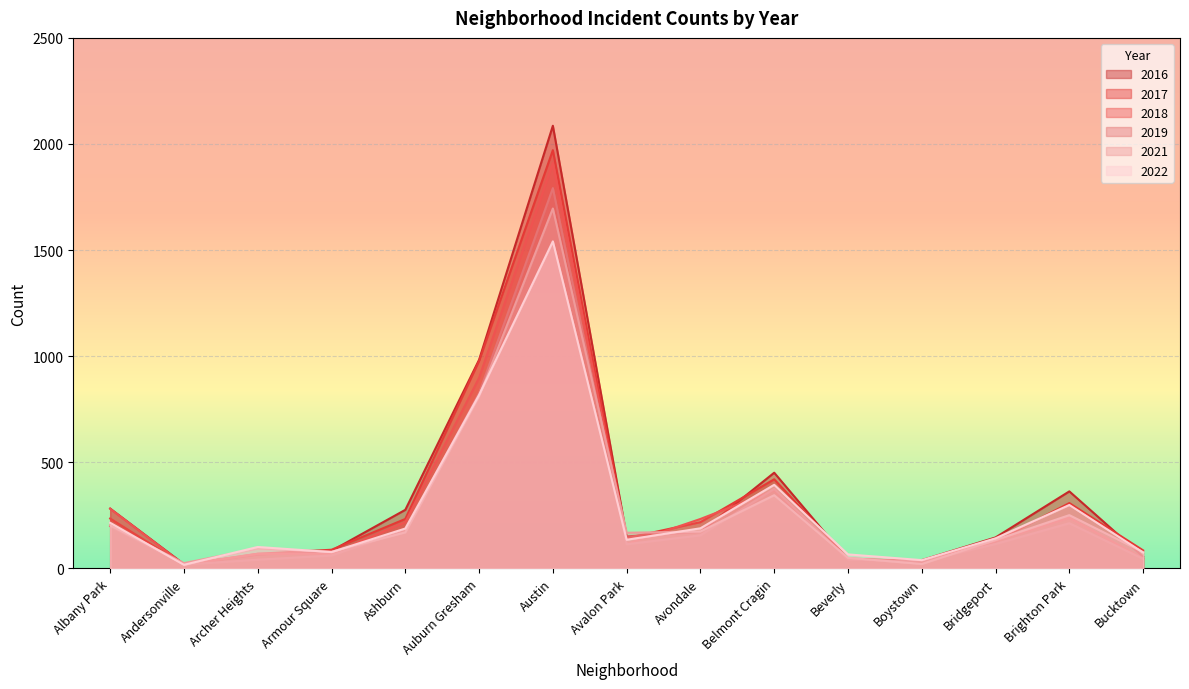

Which series has the widest spread of values?

2016